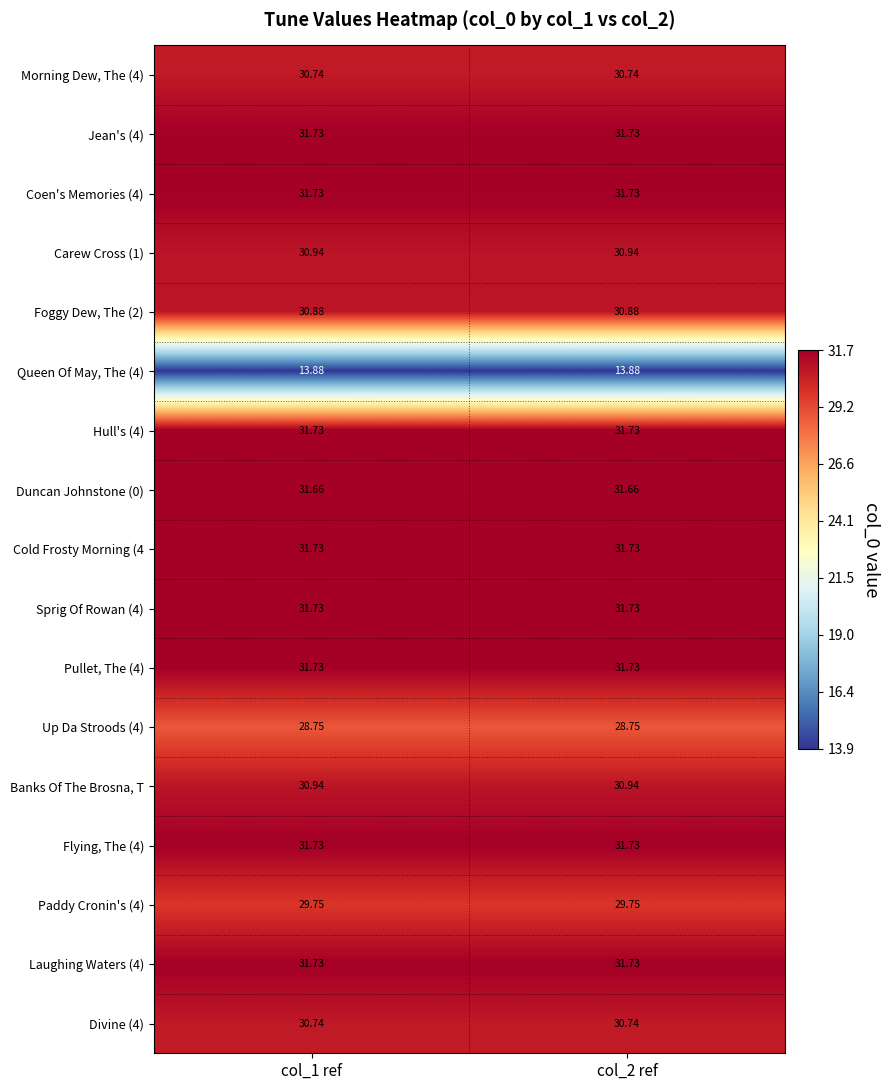

Is the value of Foggy Dew, The (2) at col_1 ref greater than the value of Hull's (4) at col_2 ref?

No